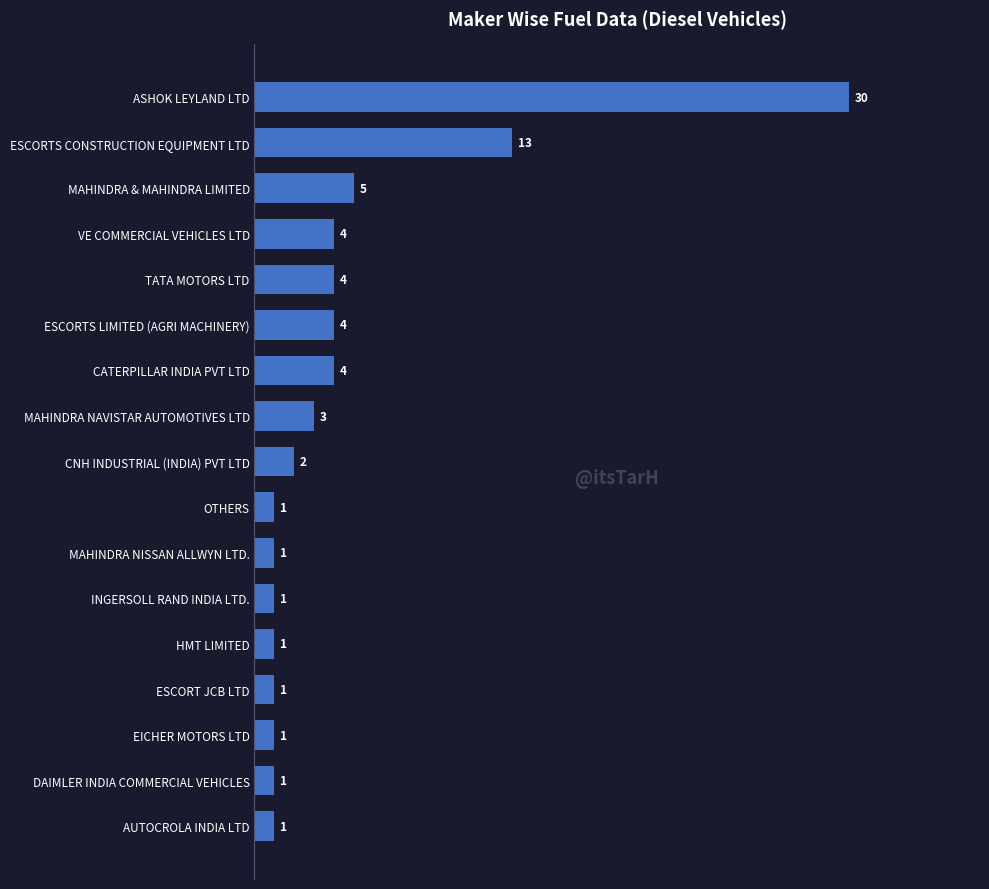

How many bars are there in total?

17